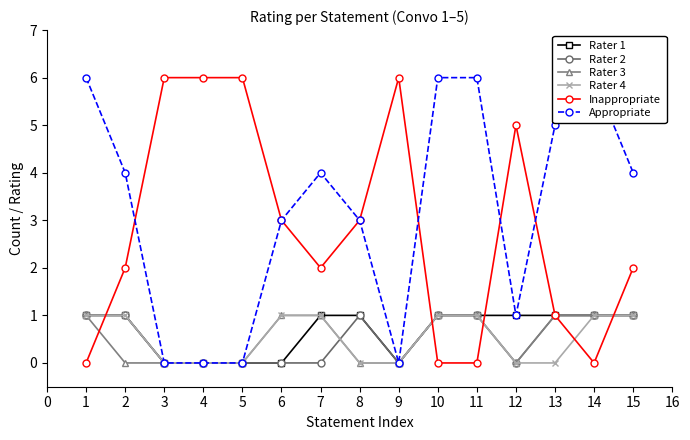

True or false: Rater 2 has a value of 0 at 9.

True